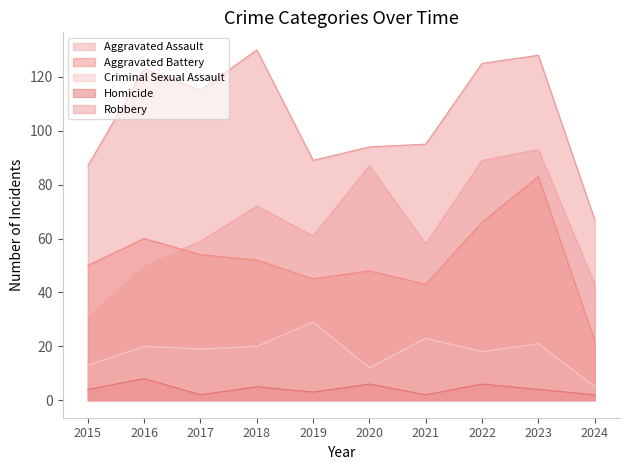

What is the value of the Aggravated Battery point at the 8th from the left?

66